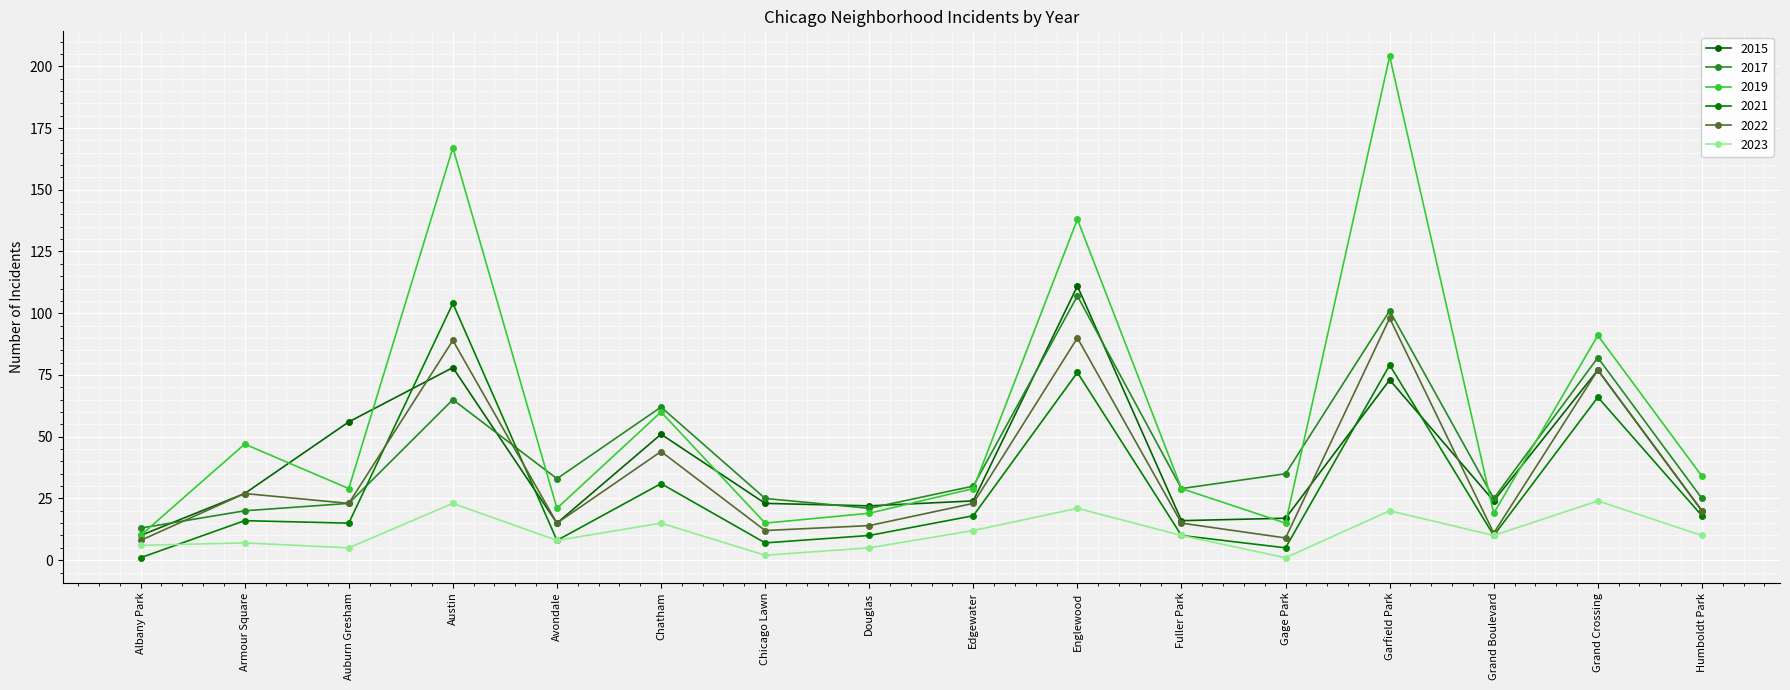

What is the label of the 7th point from the right?

Englewood